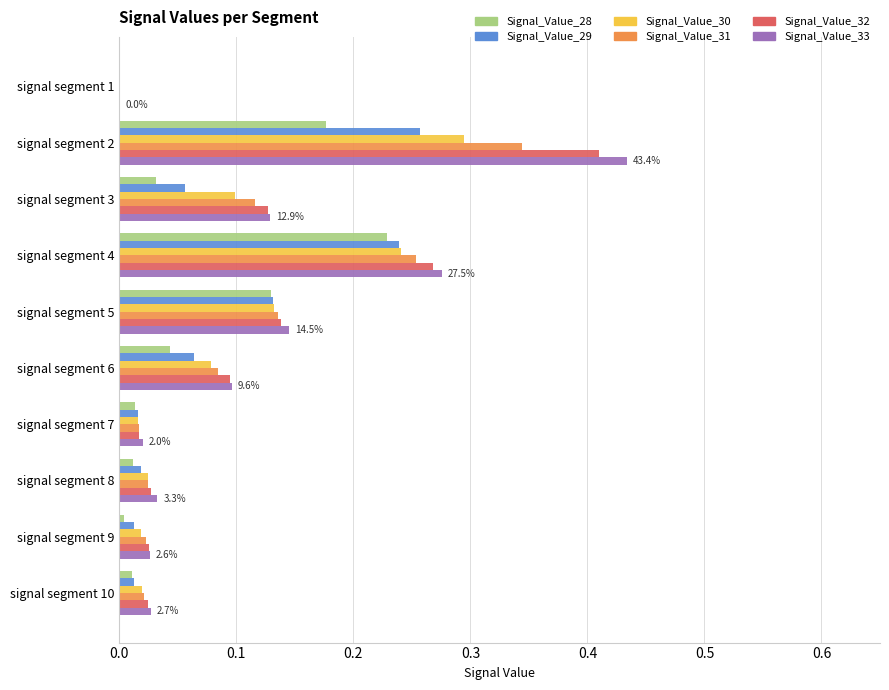

Is the value of Signal_Value_30 at signal segment 7 greater than the value of Signal_Value_31 at signal segment 1?

Yes